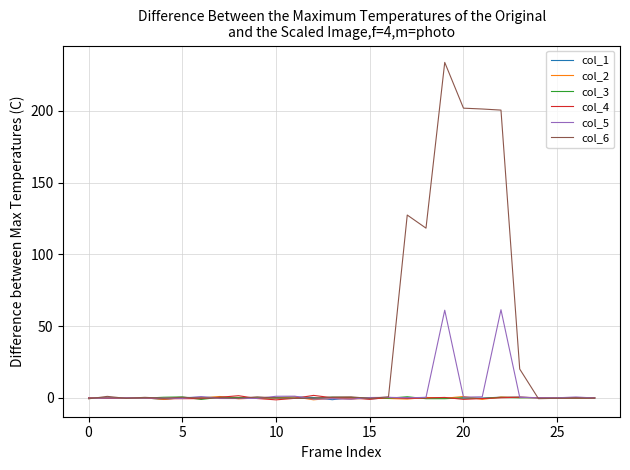

What is the maximum value for col_6?

233.7